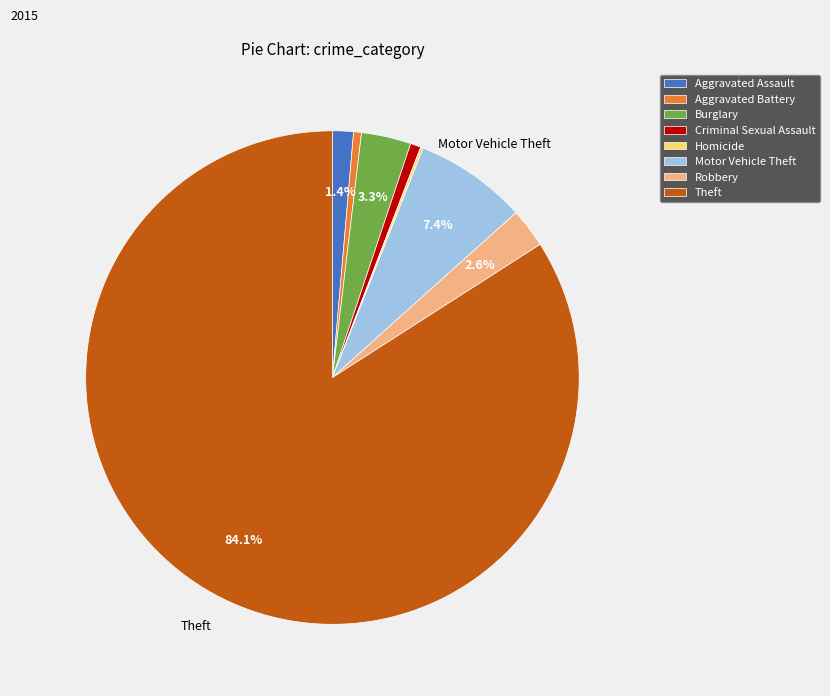

Between Motor Vehicle Theft and Theft, which is larger?

Theft